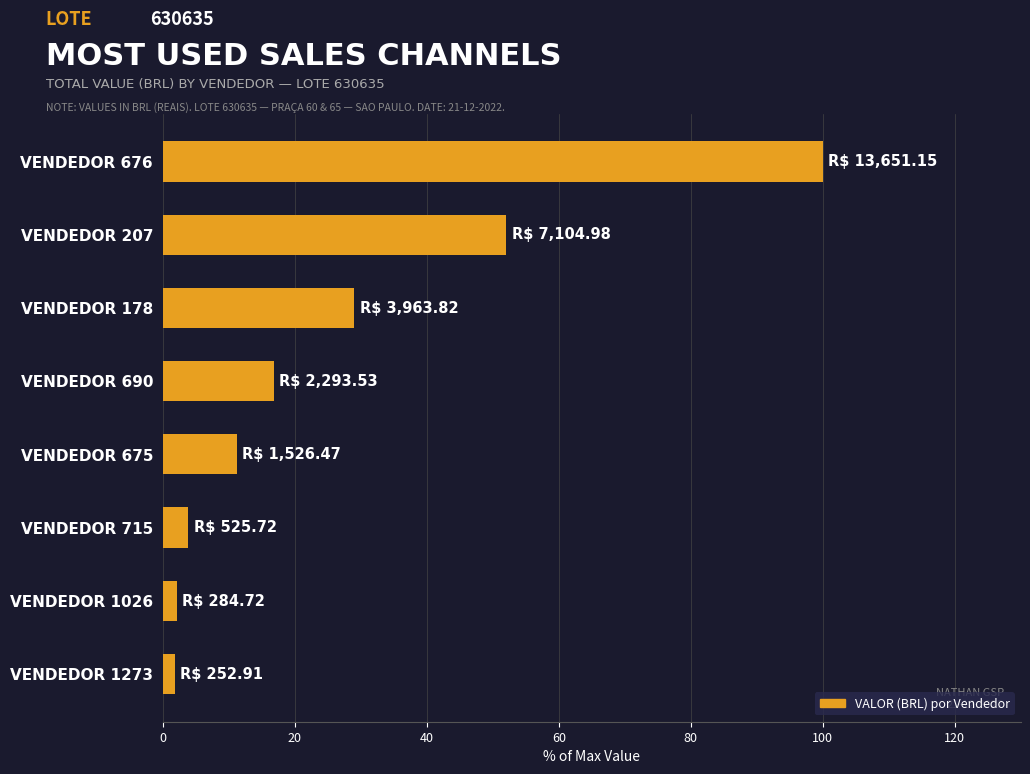

What is the value of the 3rd bar from the top?

29.0